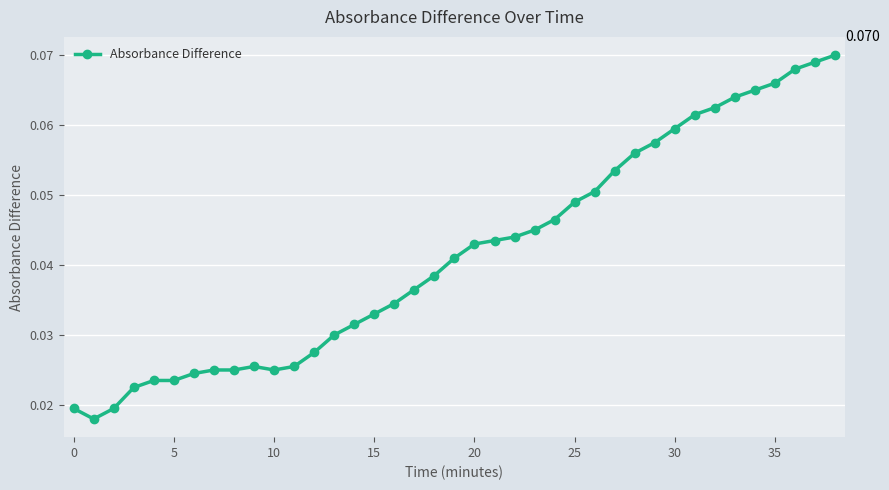

Count the values in the range 0 to 1.

39